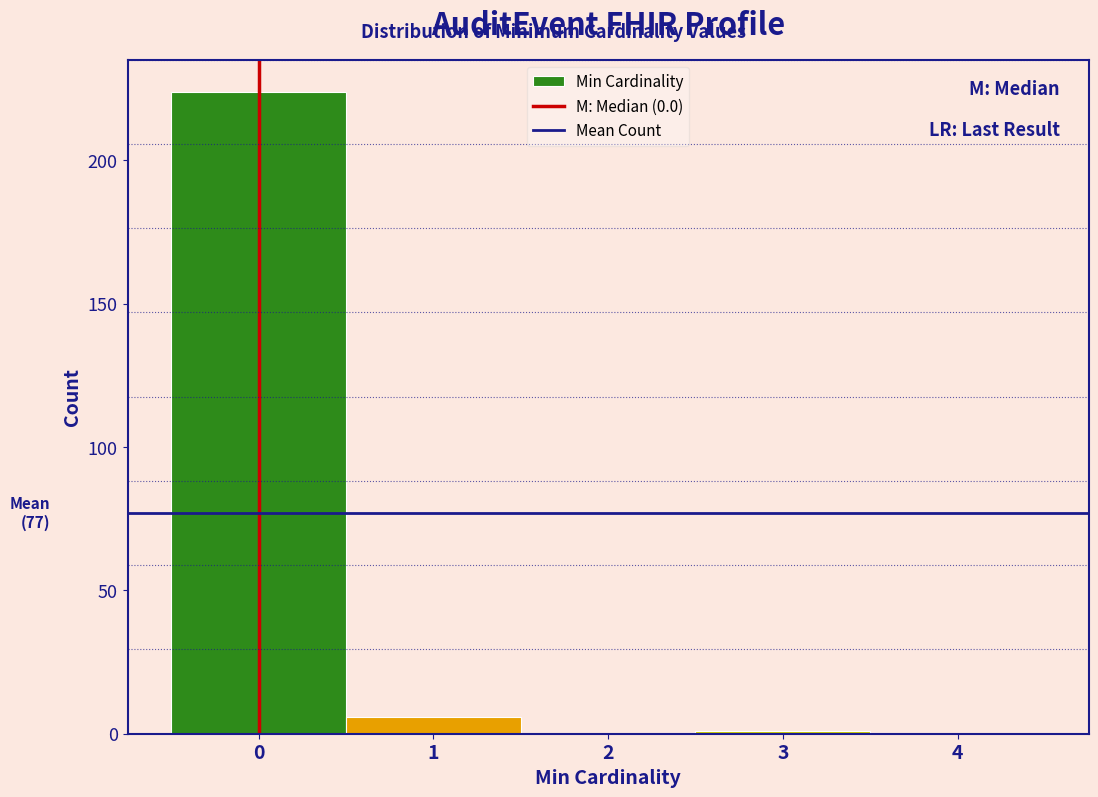

Which range on the x-axis has the tallest bar?

-0.5 to 0.5